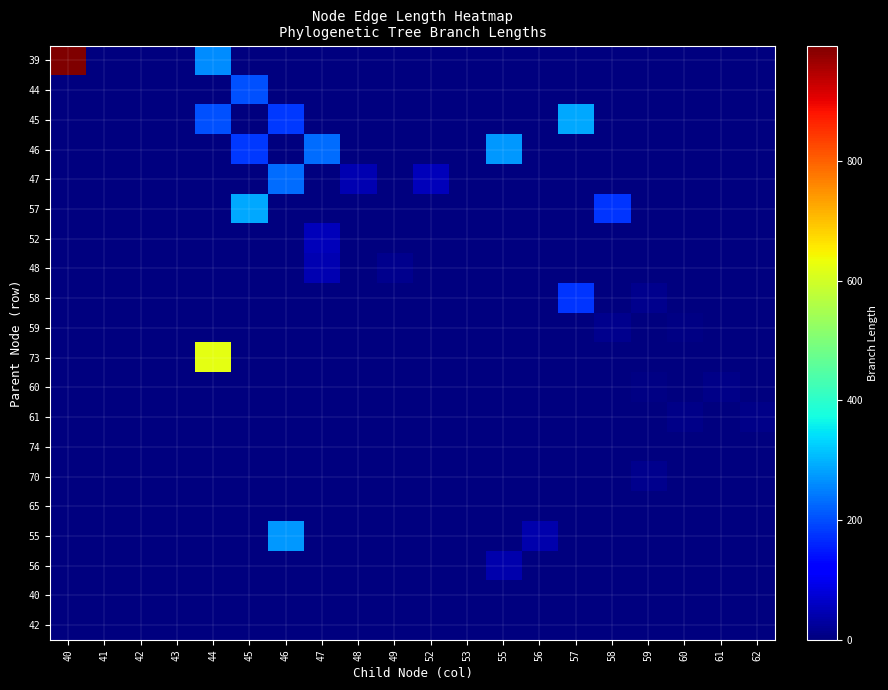

Which has a higher value, 49 or 56?

49